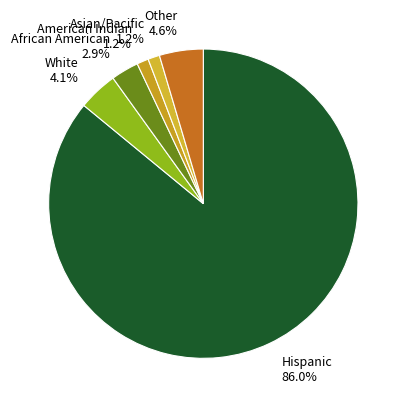

How many segments does this pie chart have?

6